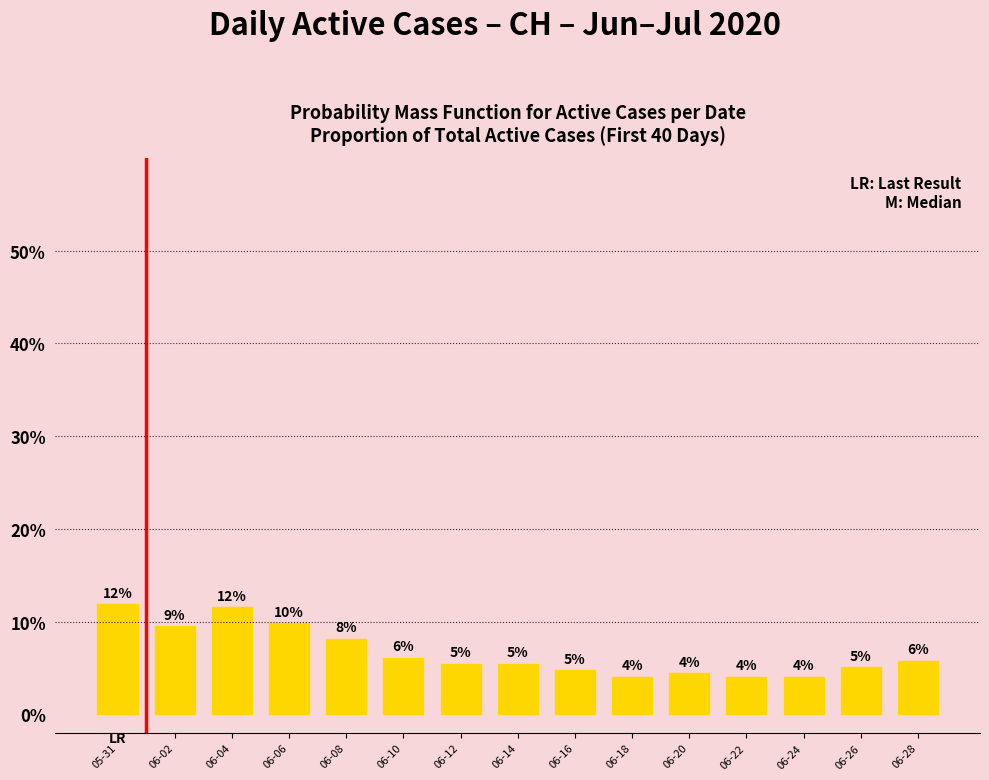

What is the greatest value displayed?

0.1